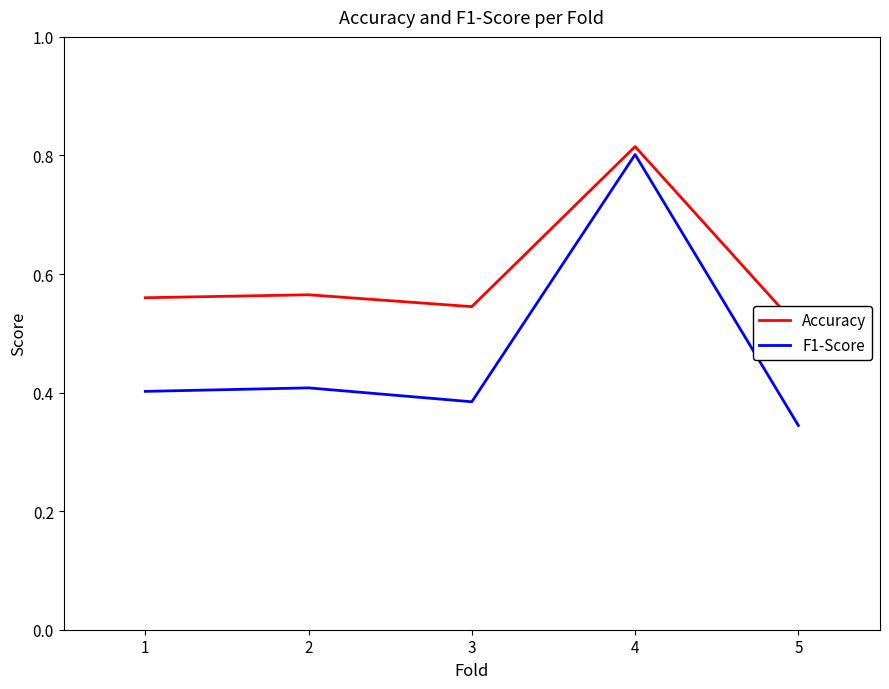

Which series has the widest spread of values?

F1-Score